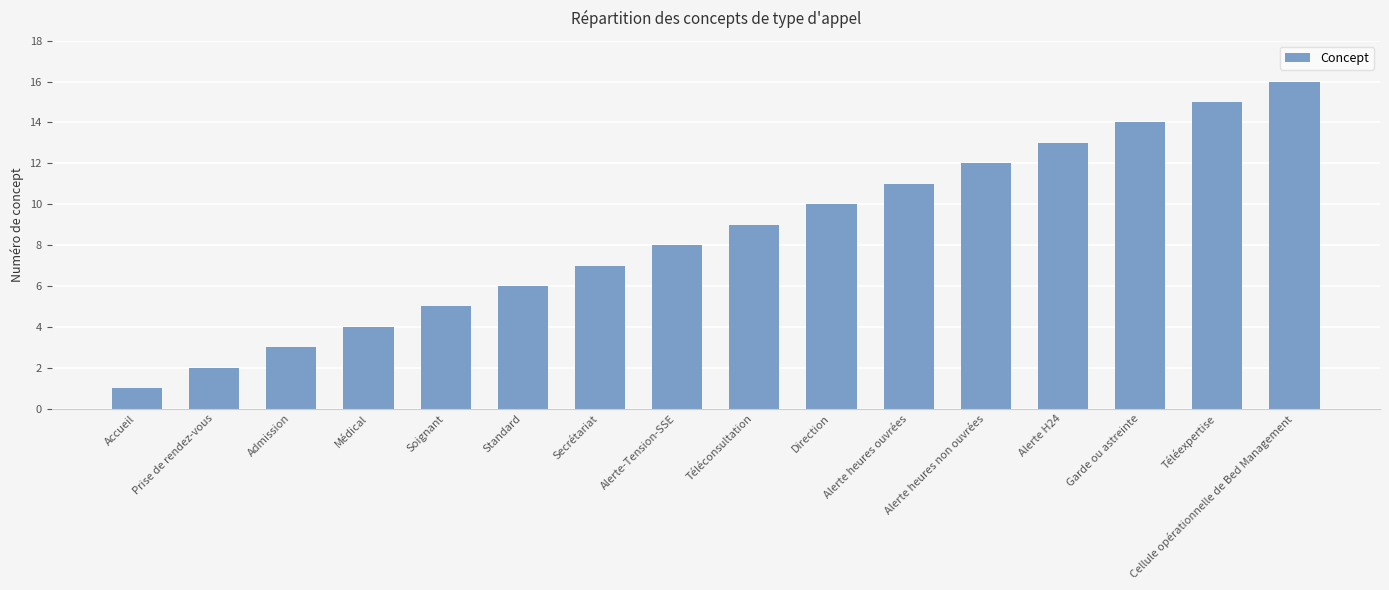

What is the smallest value displayed?

1